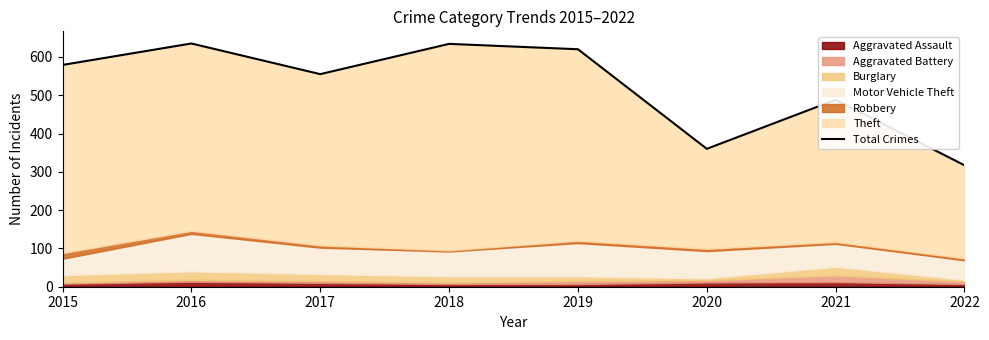

Does the chart have visible grid lines?

No